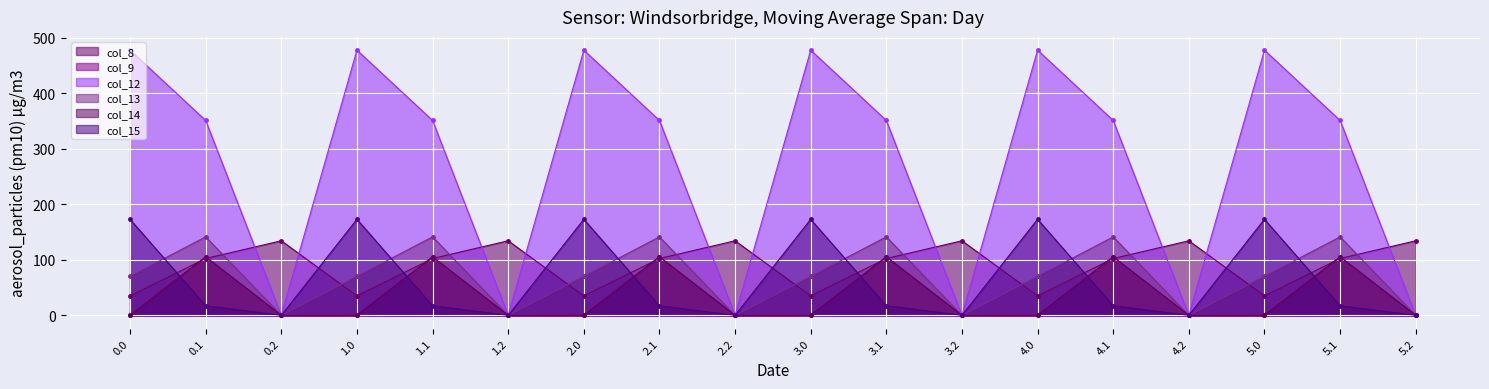

List the labels in order of col_8 value, largest first.

0.2, 1.2, 2.2, 3.2, 4.2, 5.2, 0.1, 1.1, 2.1, 3.1, 4.1, 5.1, 0.0, 1.0, 2.0, 3.0, 4.0, 5.0